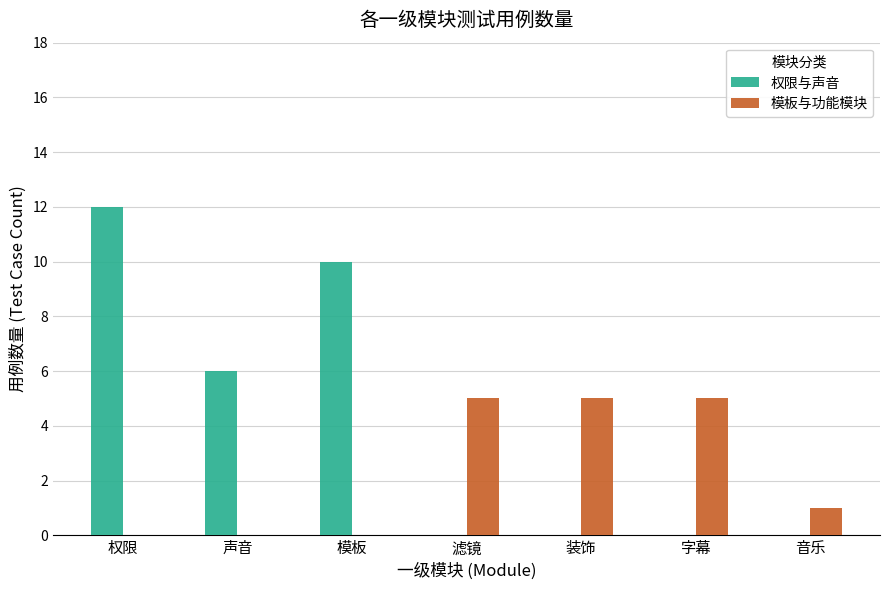

What is the spread (max minus min) of values at 装饰?

5